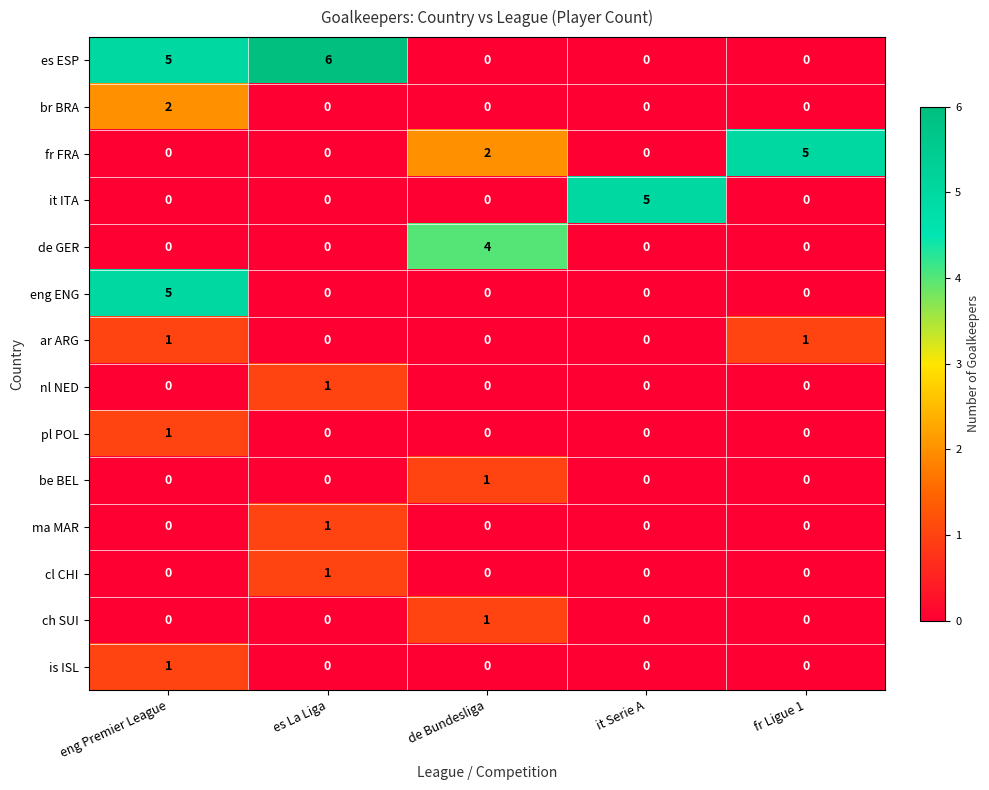

What is the total value across all series at eng Premier League?

15